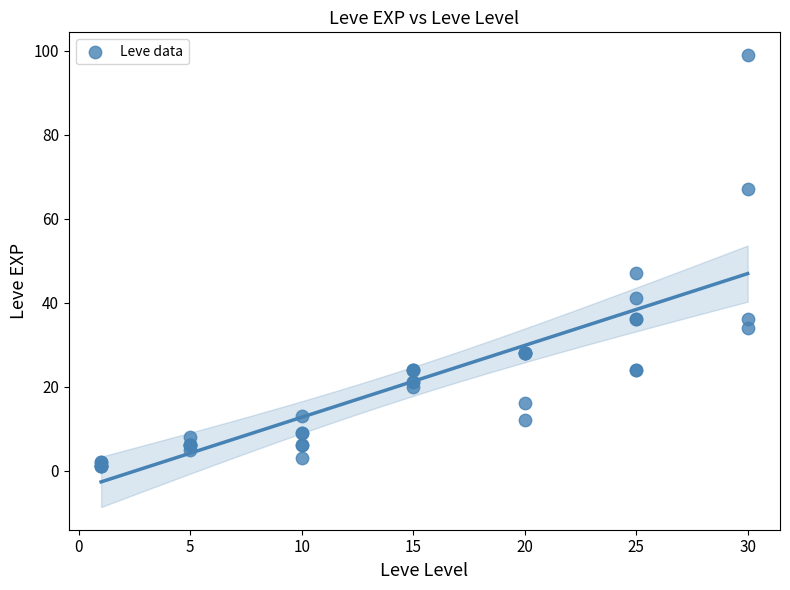

What Y value in the scatter plot is closest to 50?

47